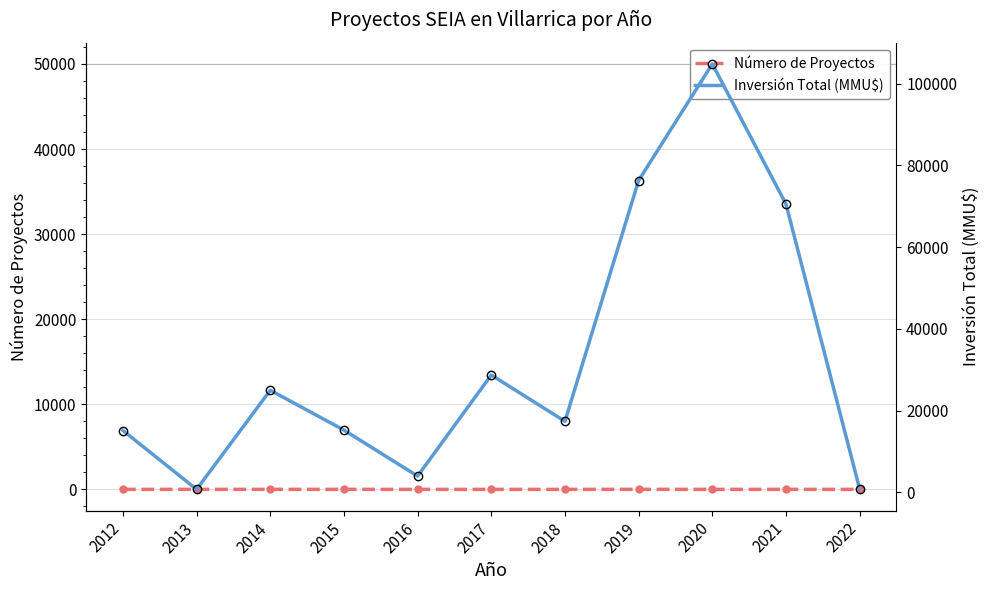

Which series changed the most between 2013 and 2016?

Inversión Total (MMU$)